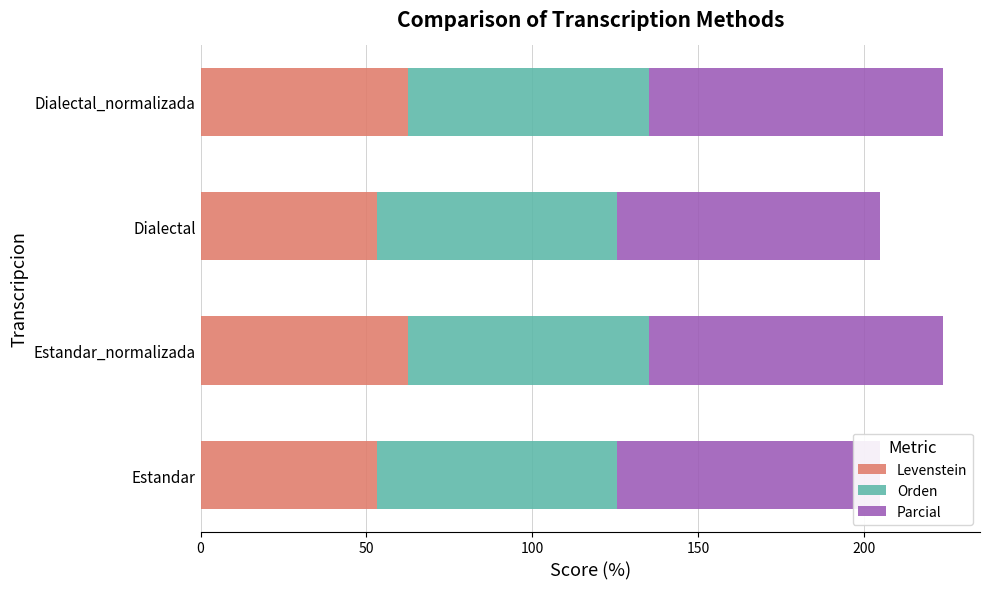

What is the sum of the Orden values at Dialectal_normalizada and Estandar_normalizada?

145.3